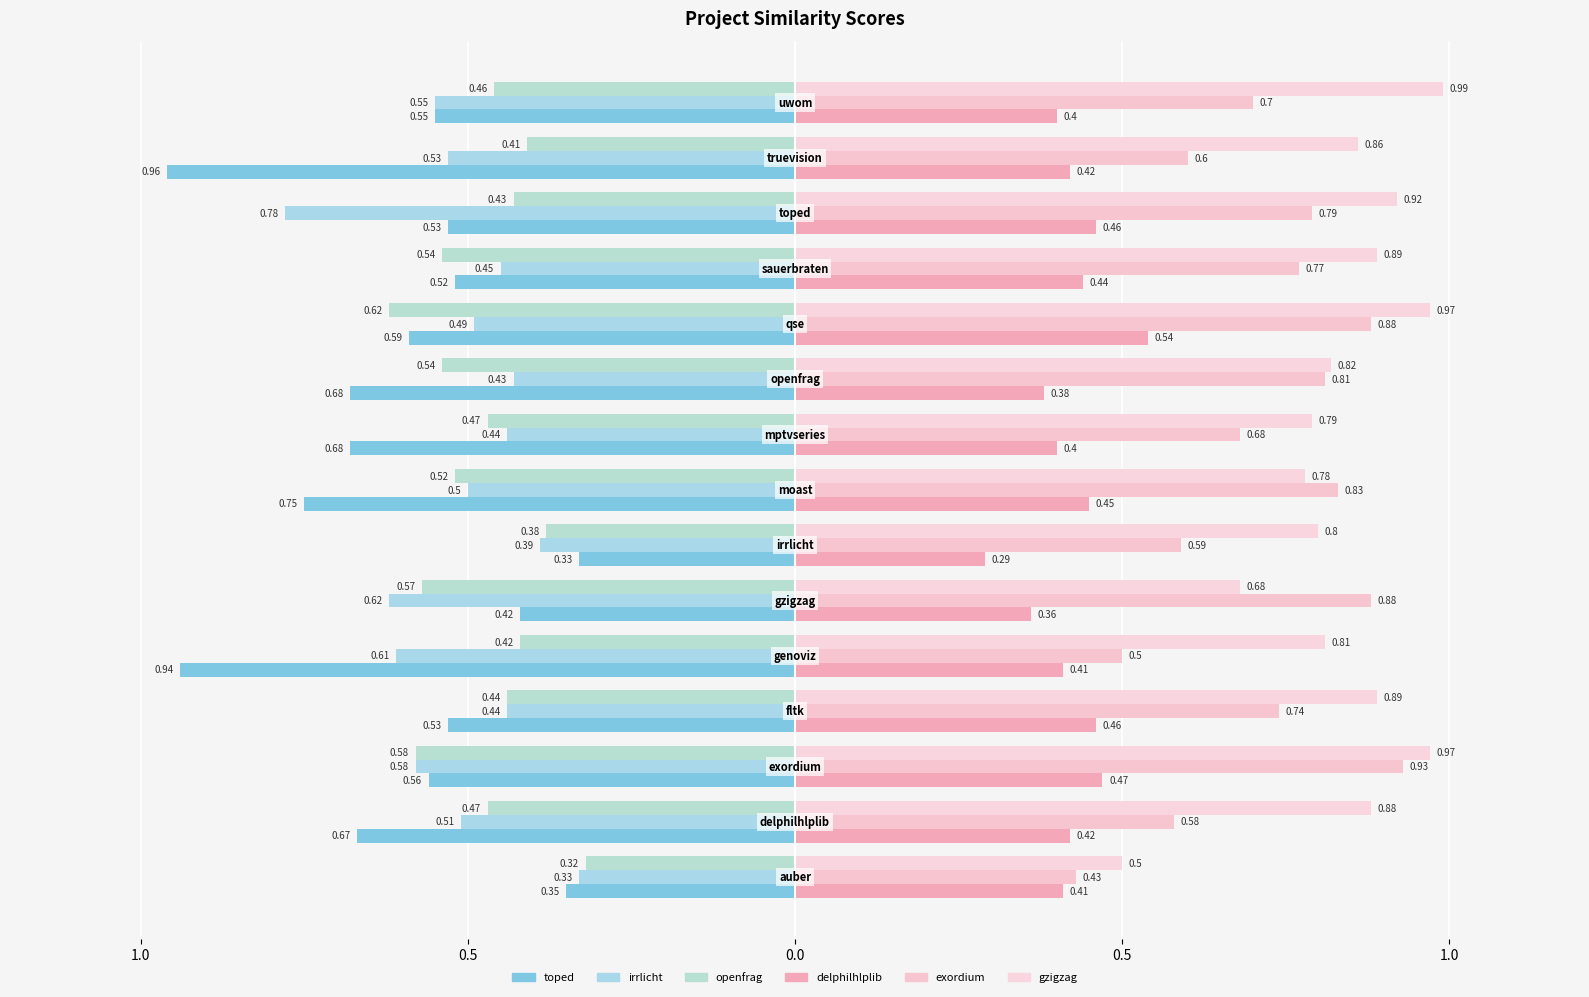

How many bars are there in each group?

6